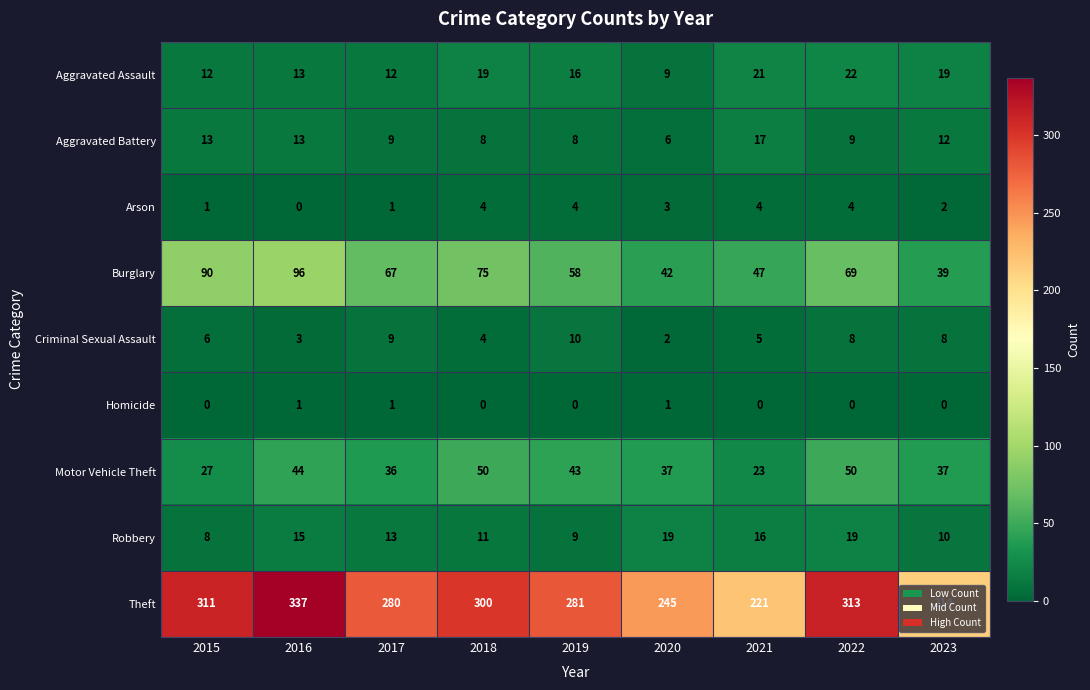

Which category has the highest value in the Criminal Sexual Assault series?

2019